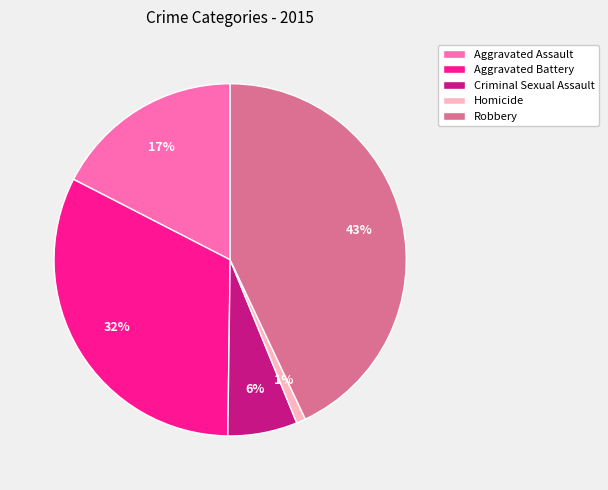

Combined, do Aggravated Assault and Criminal Sexual Assault account for over 50%?

No